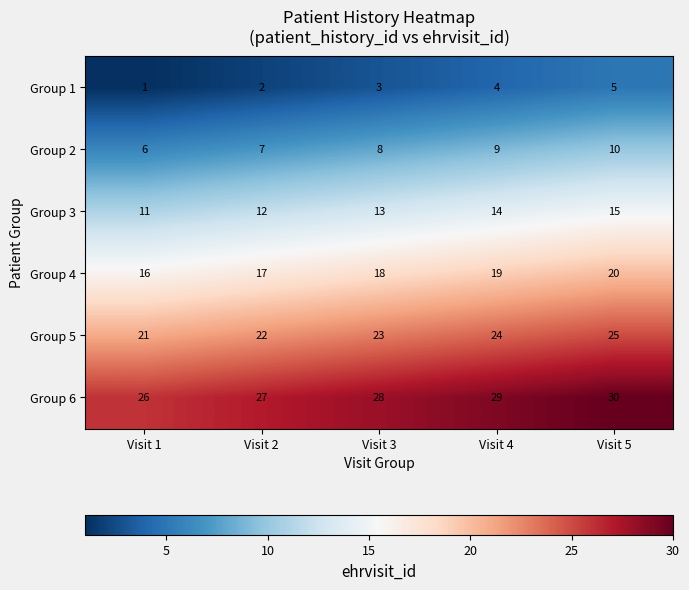

Reading left to right, list all the values displayed in this chart.

Group 1: Visit 1=1	Visit 2=2	Visit 3=3	Visit 4=4	Visit 5=5
Group 2: Visit 1=6	Visit 2=7	Visit 3=8	Visit 4=9	Visit 5=10
Group 3: Visit 1=11	Visit 2=12	Visit 3=13	Visit 4=14	Visit 5=15
Group 4: Visit 1=16	Visit 2=17	Visit 3=18	Visit 4=19	Visit 5=20
Group 5: Visit 1=21	Visit 2=22	Visit 3=23	Visit 4=24	Visit 5=25
Group 6: Visit 1=26	Visit 2=27	Visit 3=28	Visit 4=29	Visit 5=30